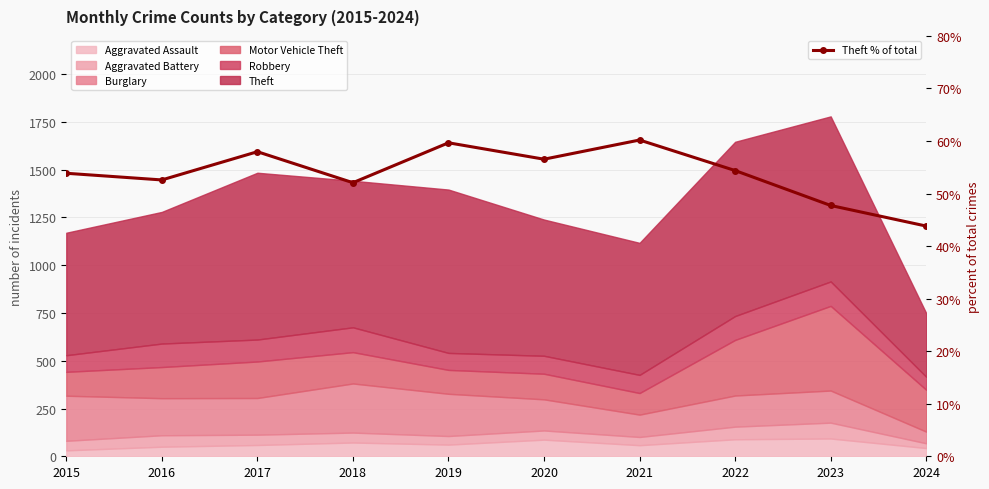

How many lines are shown in the chart?

1